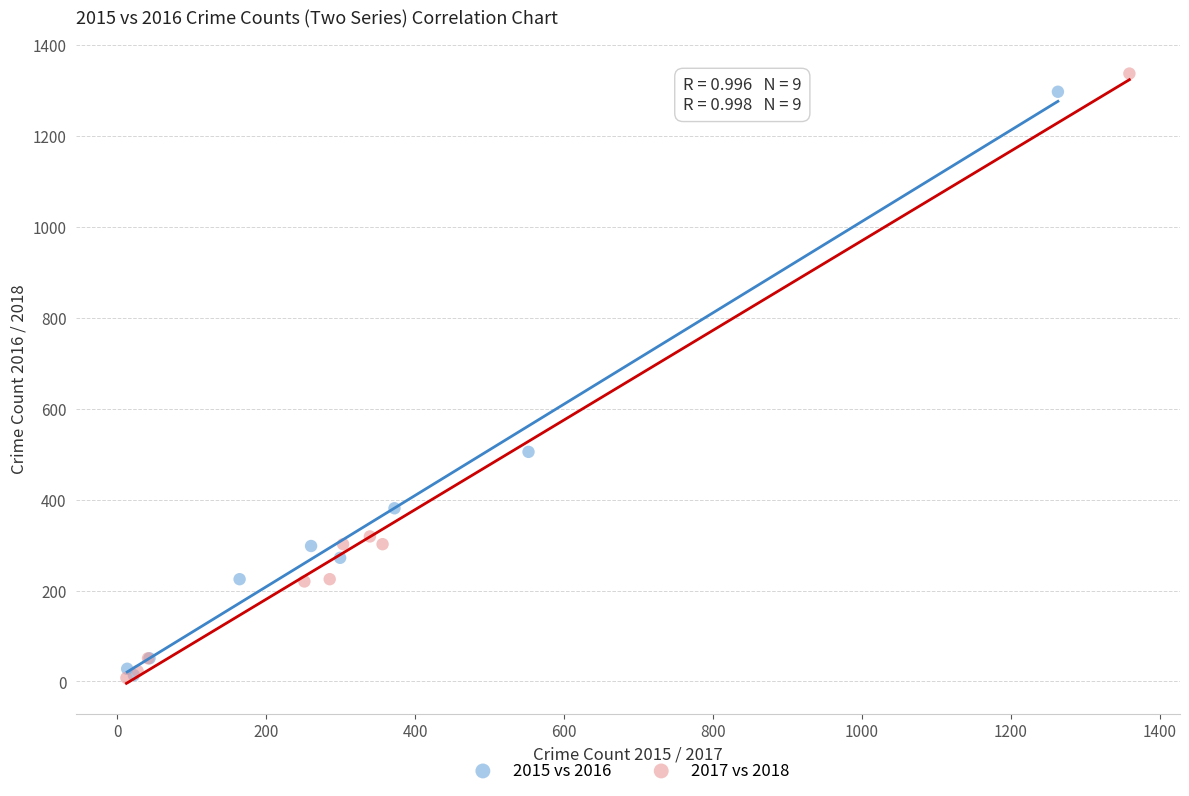

Which series reaches the maximum Y coordinate?

2017 vs 2018